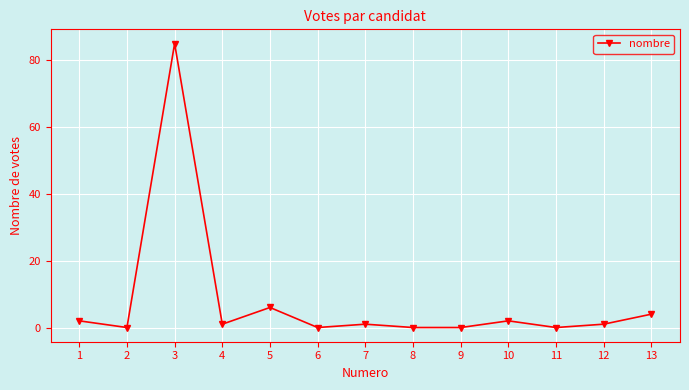

What value does the data have at 1?

2